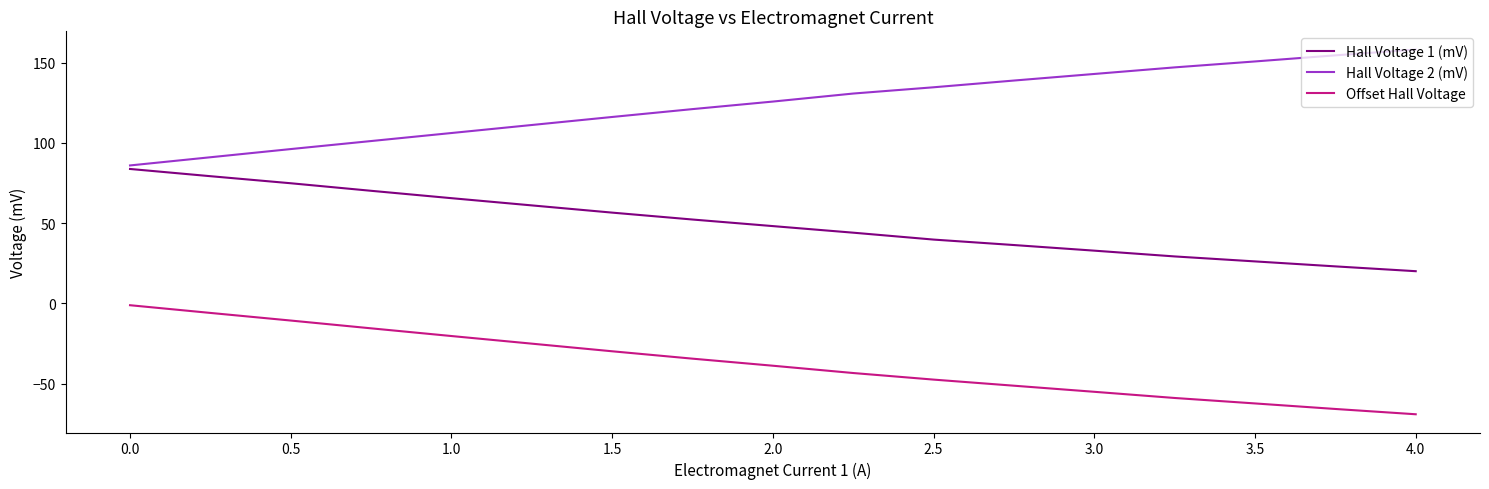

Which series has the largest total across all categories?

Hall Voltage 2 (mV)